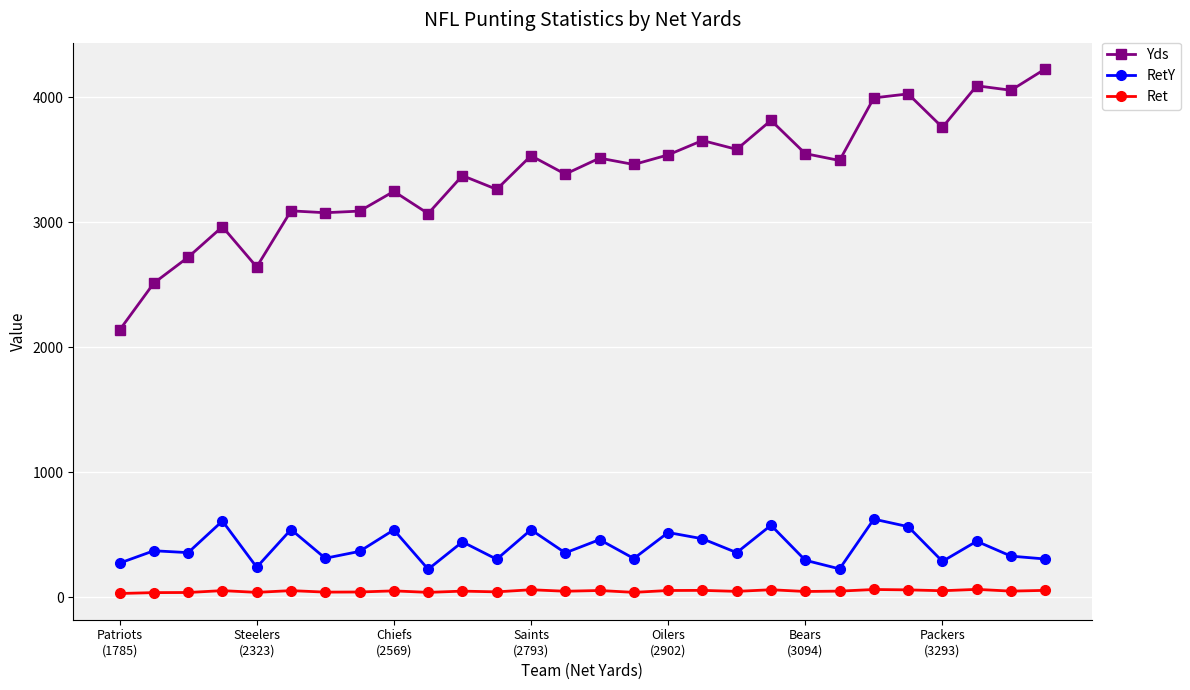

Is this an area chart (filled region under the line)?

No